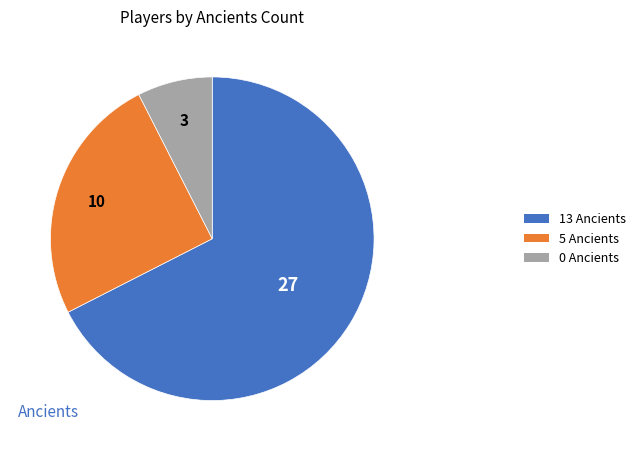

True or false: 5 Ancients accounts for 25% of the total.

True